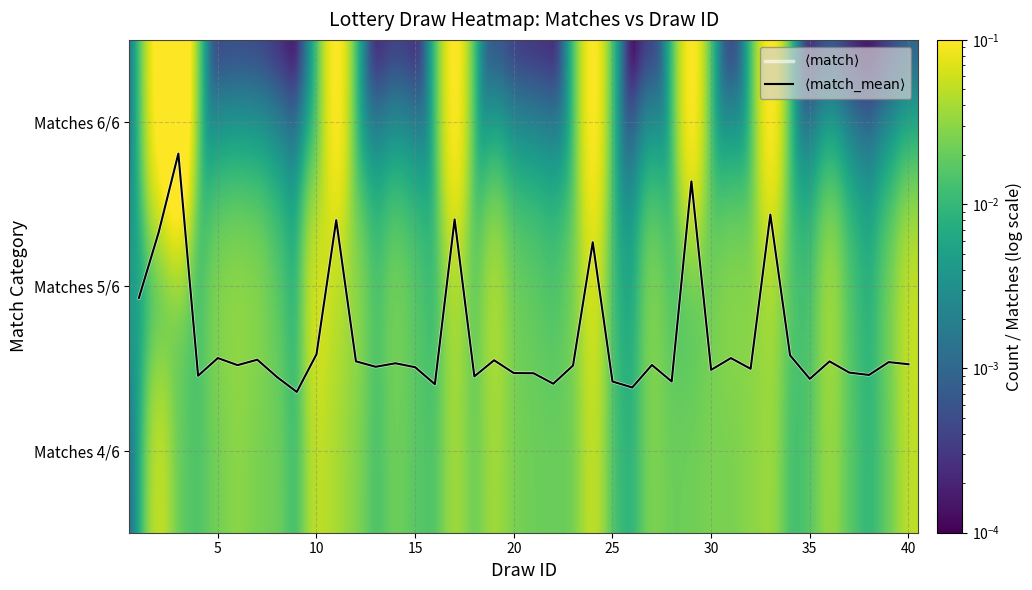

Read the $\langle \mathrm{match\_mean} \rangle$ value at 25.

1.6